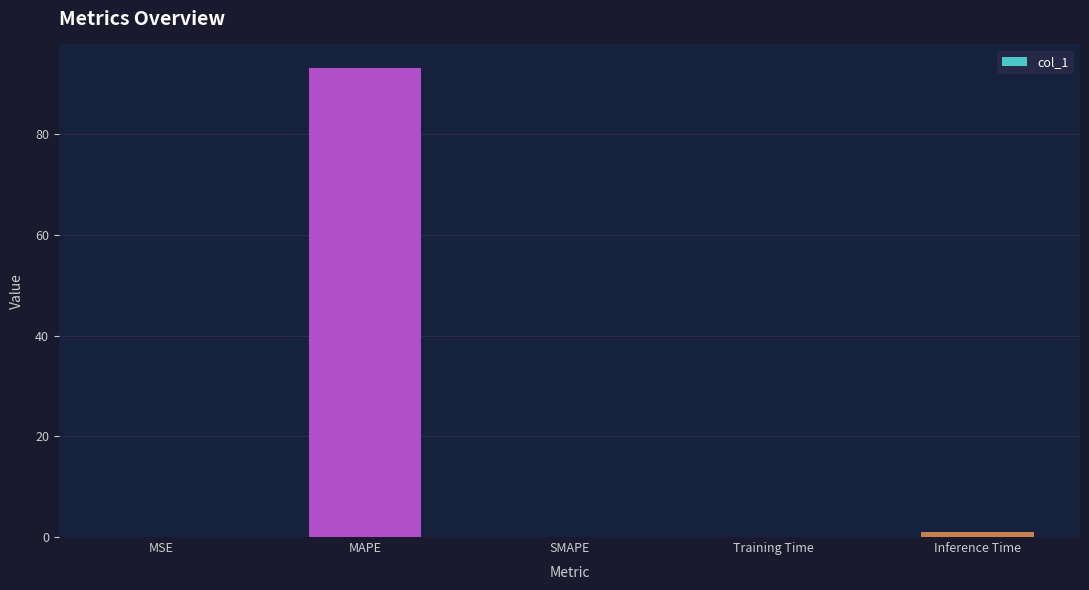

Are the bars horizontal?

No